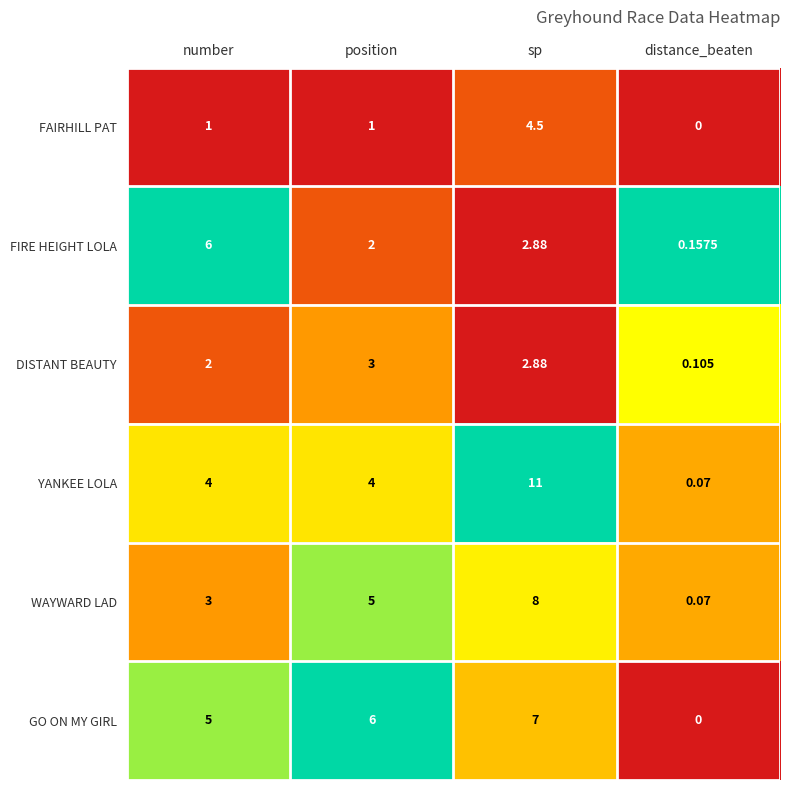

List the series in order of their peak value, highest first.

YANKEE LOLA, WAYWARD LAD, GO ON MY GIRL, FIRE HEIGHT LOLA, FAIRHILL PAT, DISTANT BEAUTY